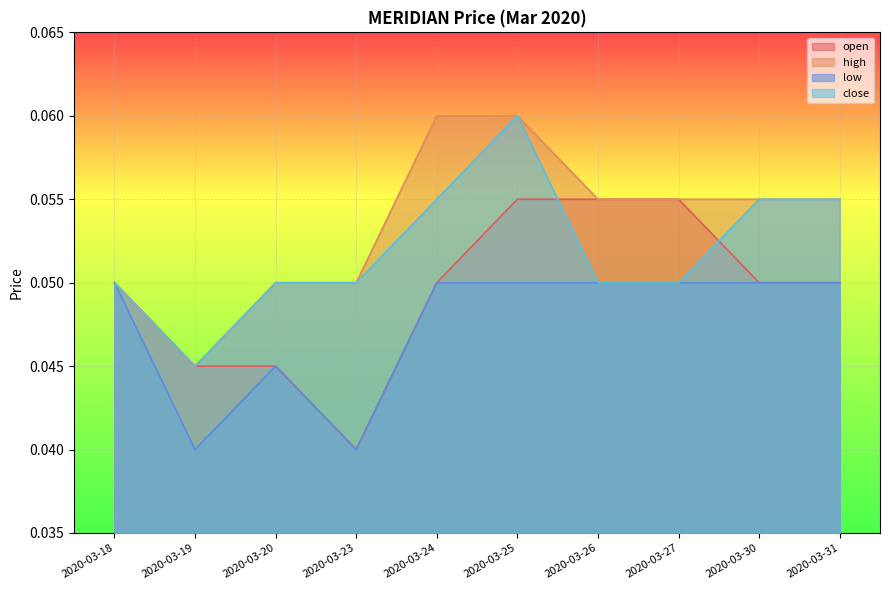

Which series has the largest total across all categories?

high